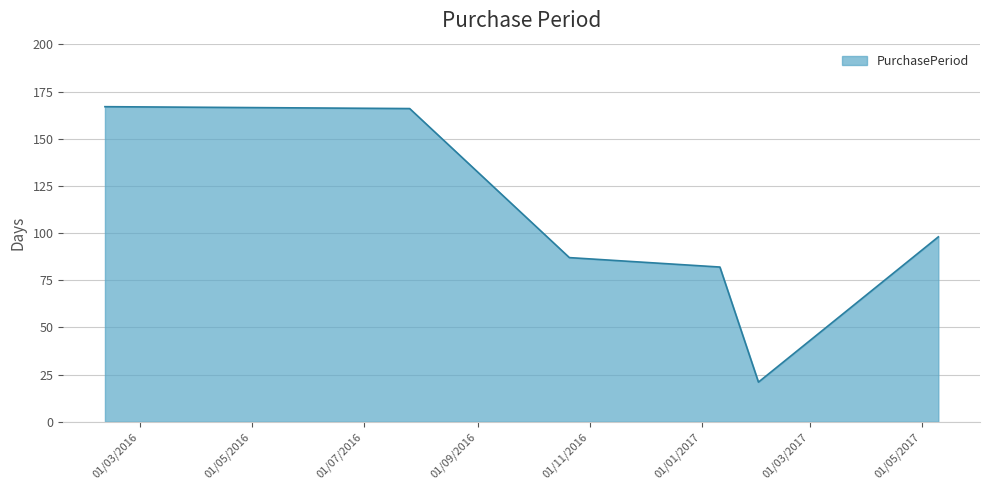

What is the smallest value displayed?

21